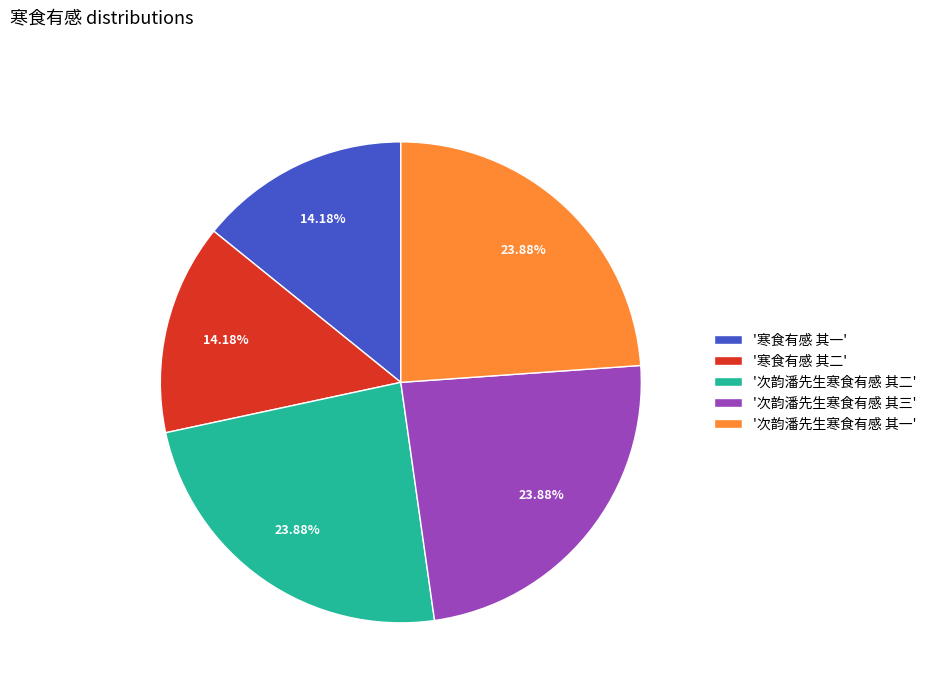

Does '次韵潘先生寒食有感 其二' account for over 50% of the chart?

No